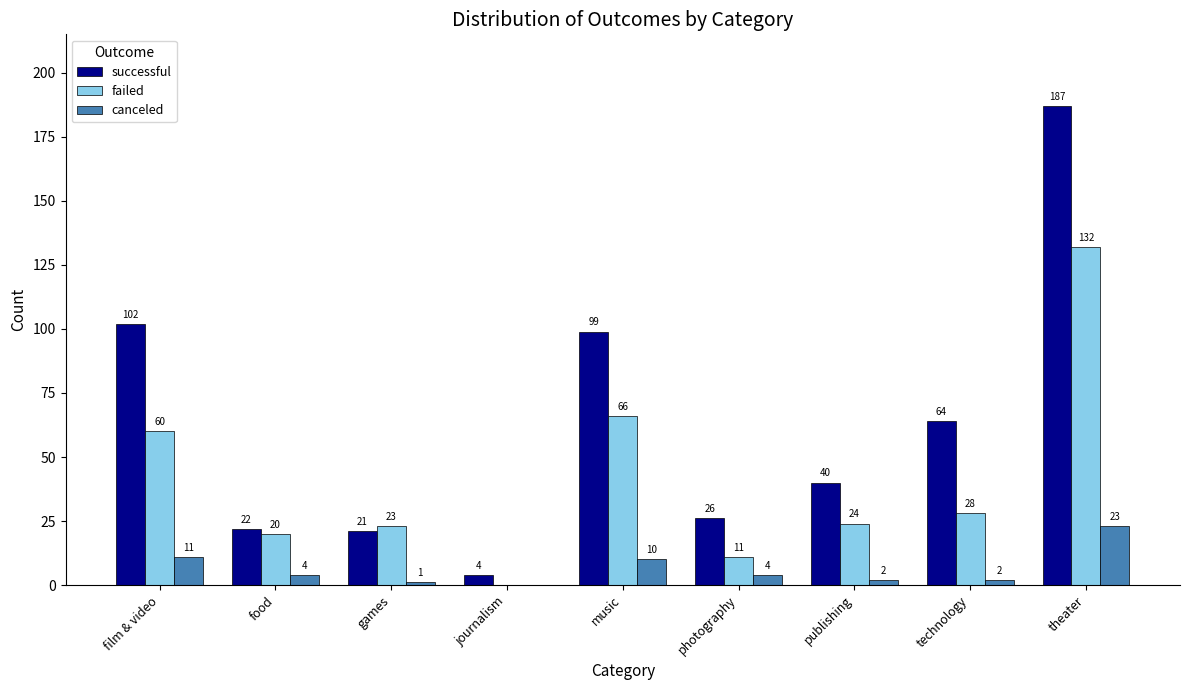

Which series has the largest range (max minus min)?

successful